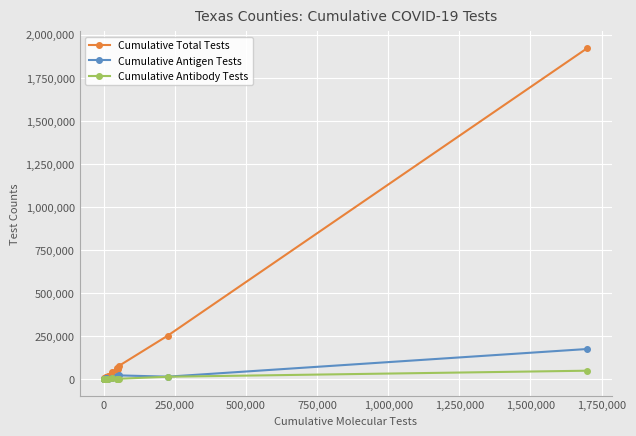

Which series has the largest total across all categories?

Cumulative Total Tests